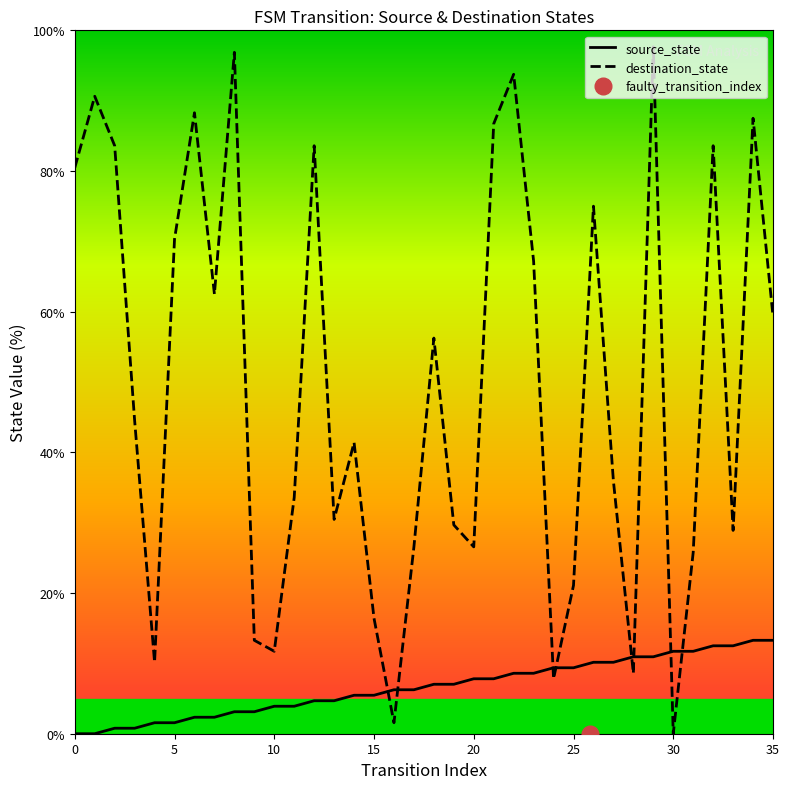

Between 30 and 8, which is larger?

30